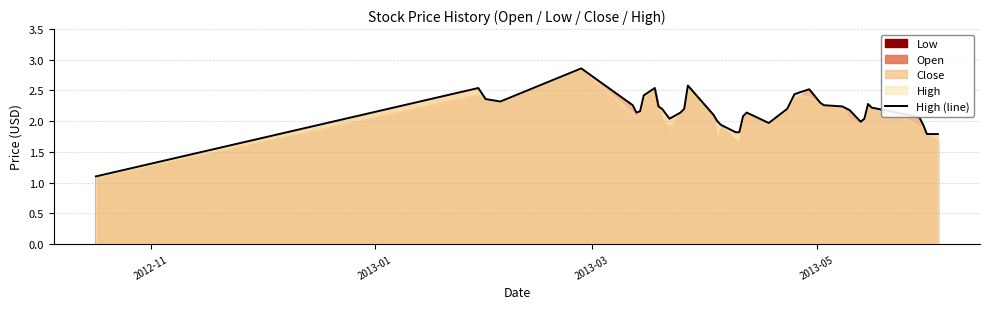

How many points are higher than both their immediate neighbors (excluding endpoints)?

7